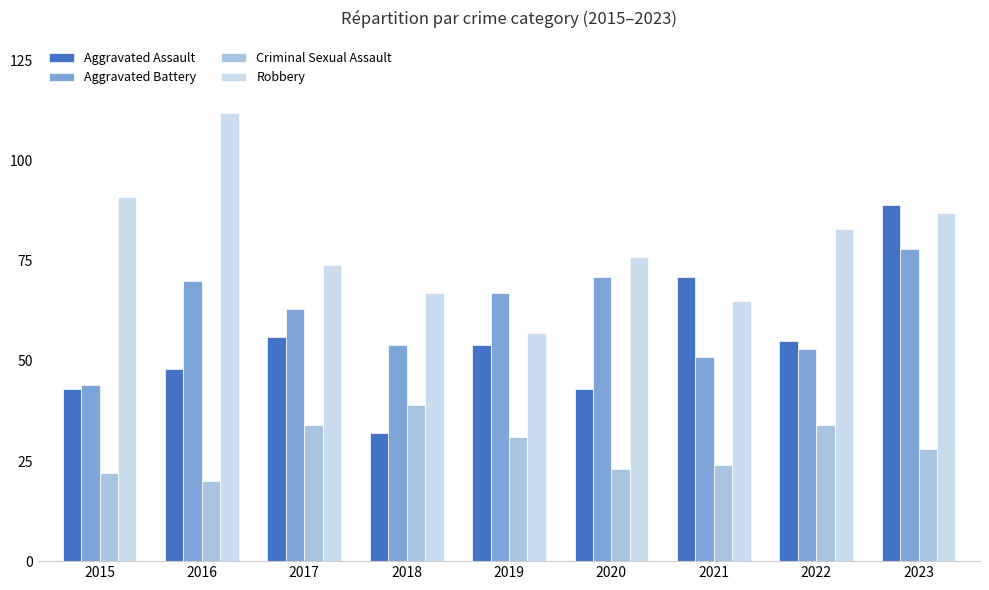

How many bars are there in each group?

4